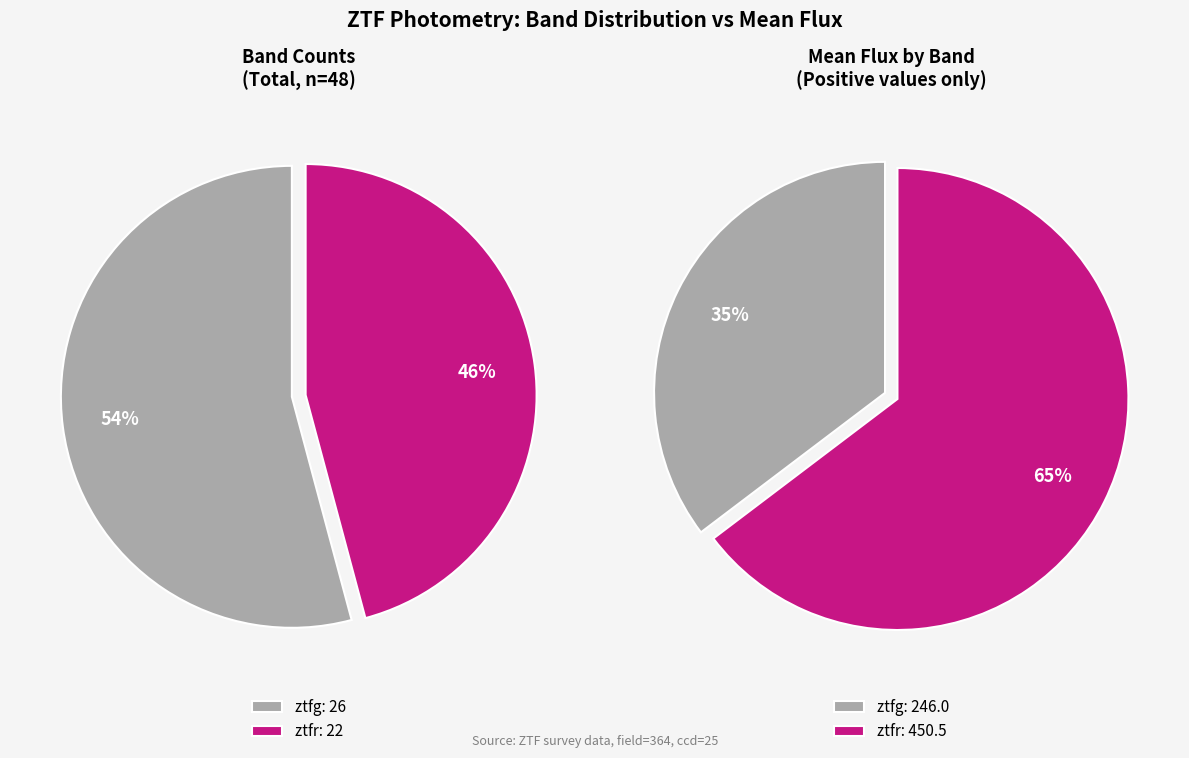

Combined, do ztfr and ztfg account for over 50%?

Yes